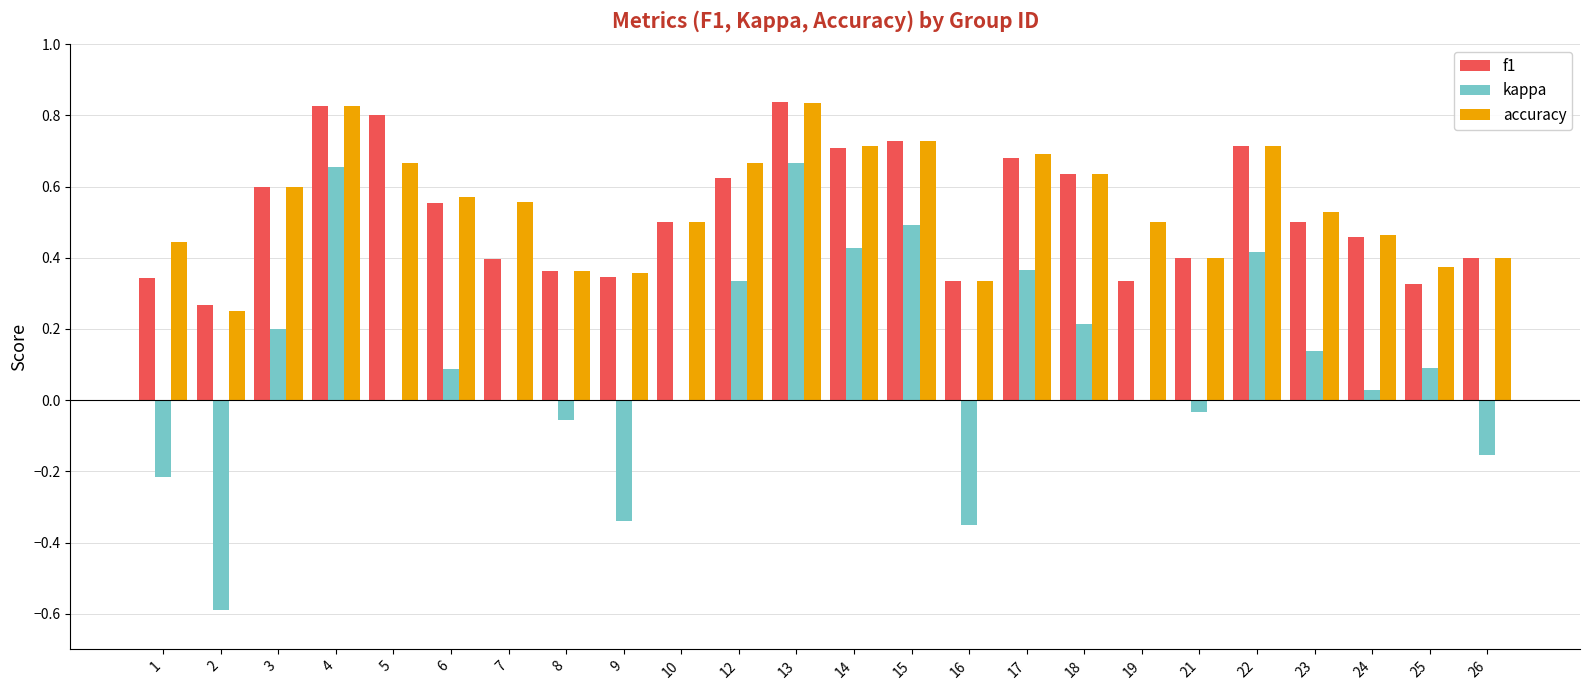

The value of accuracy at 14 is 1.3. True or false?

False